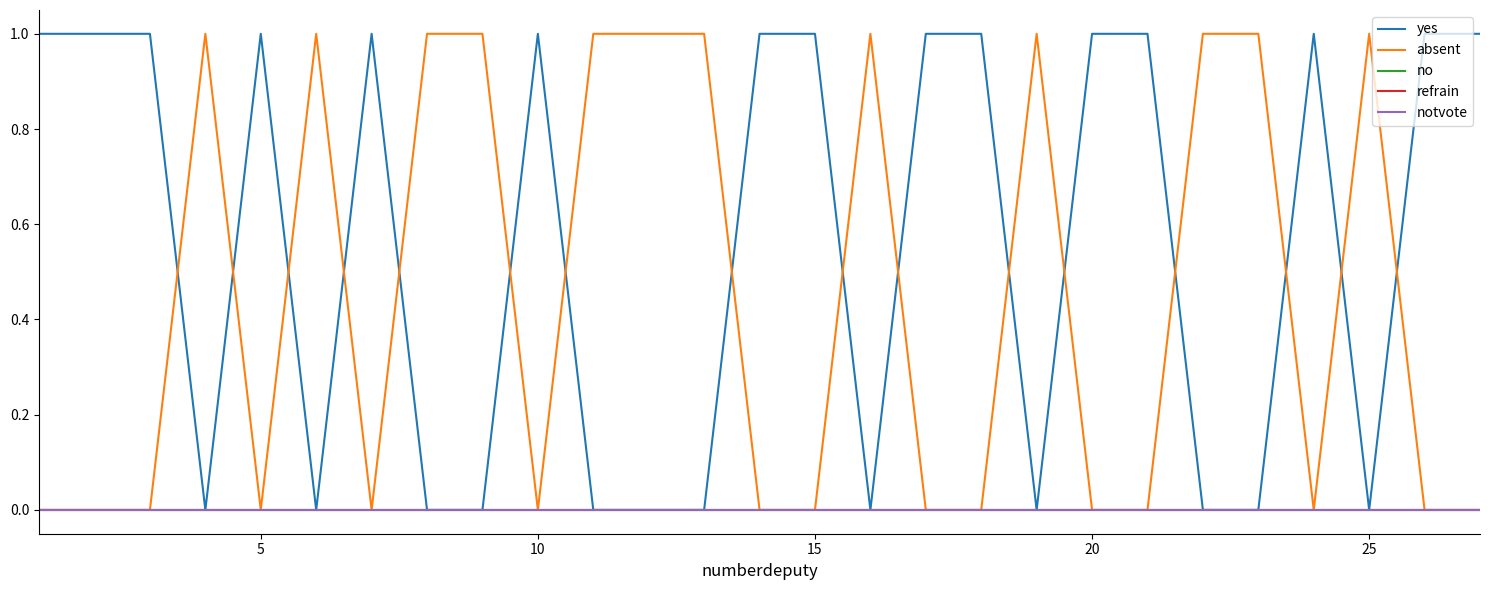

Does the chart display data point markers on the line(s)?

No